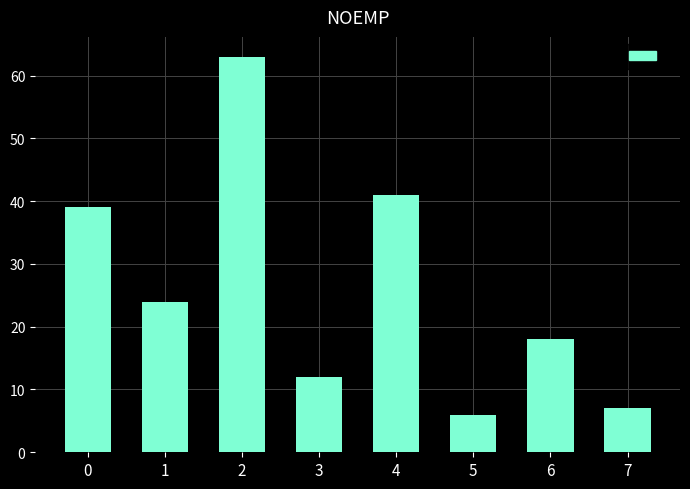

Rank the categories by value from lowest to highest.

5, 7, 3, 6, 1, 0, 4, 2